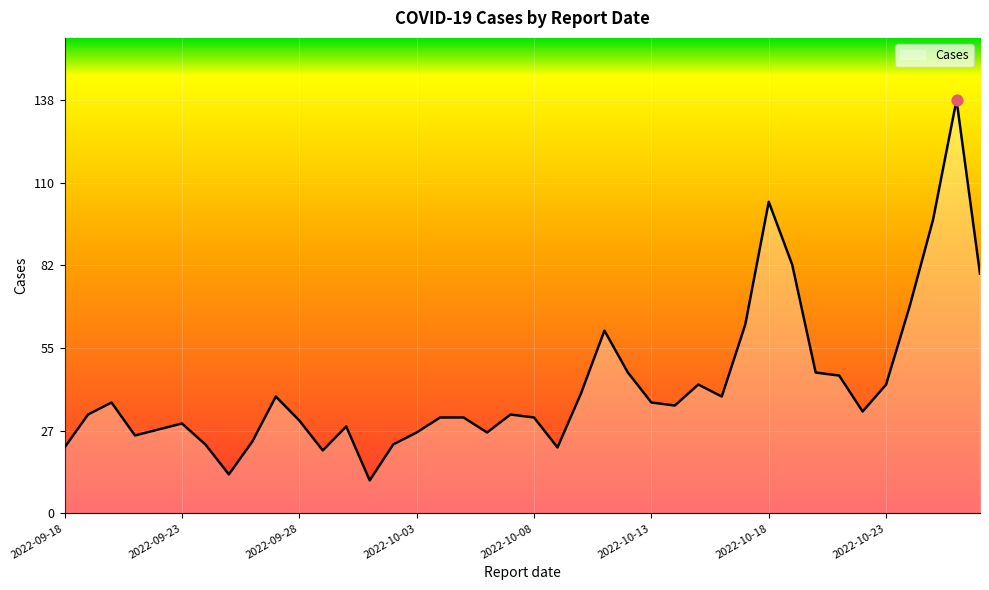

What is the maximum value shown in the chart?

138